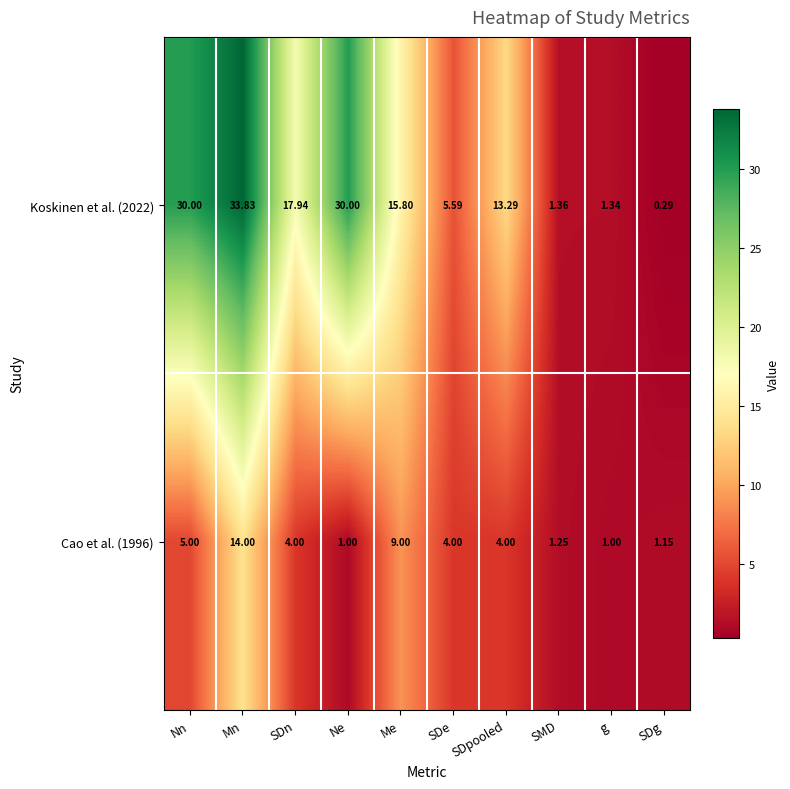

Where is Cao et al. (1996) nearest to the value 7?

Nn